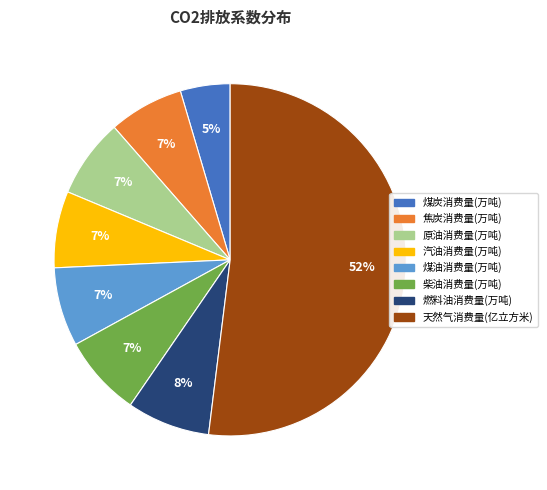

How many slices are in this pie chart?

8